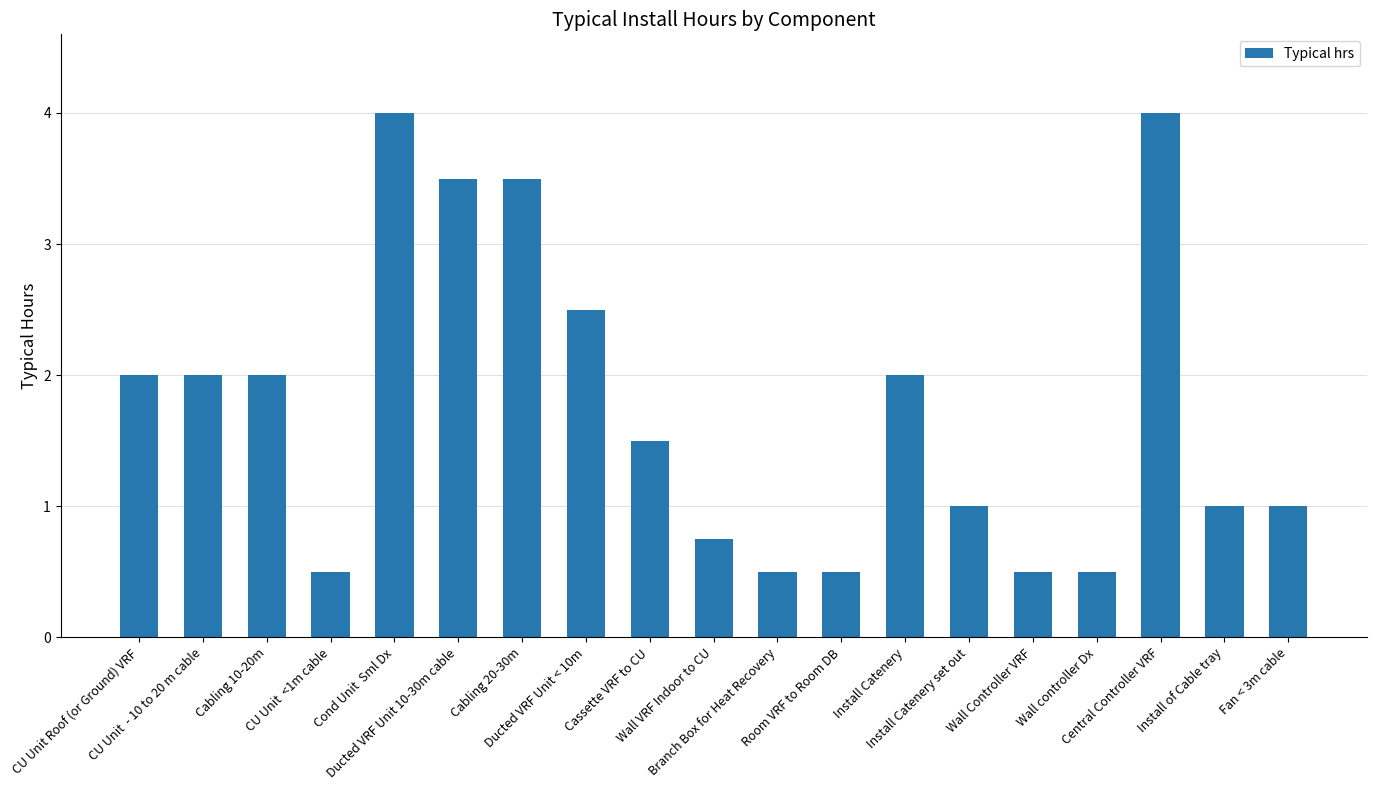

What position from the left is CU Unit  <1m cable?

4